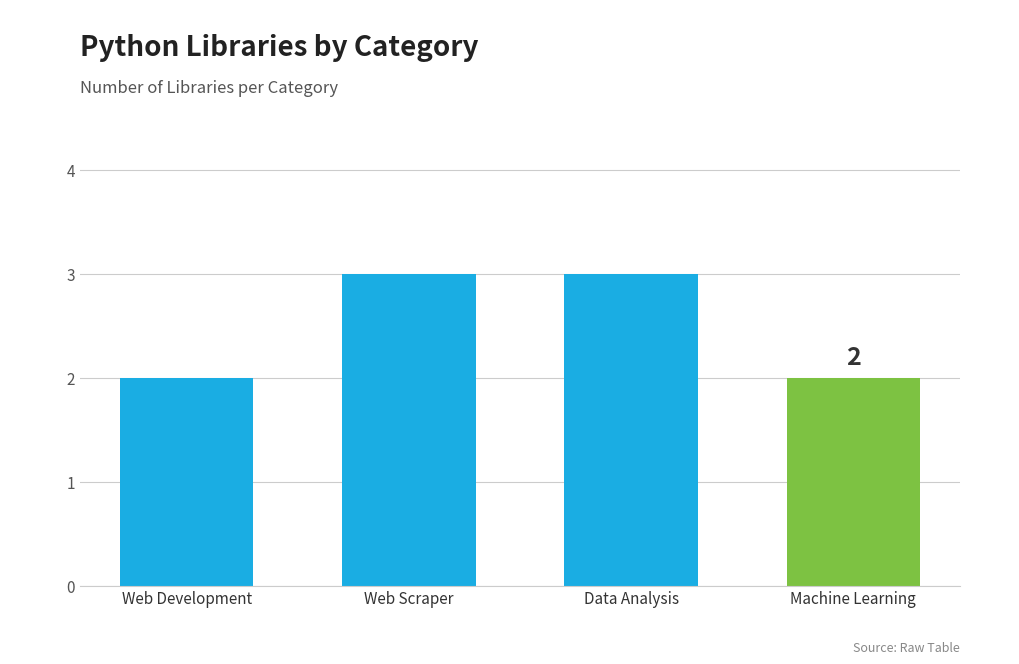

Is it true that the value at Data Analysis is 1?

False